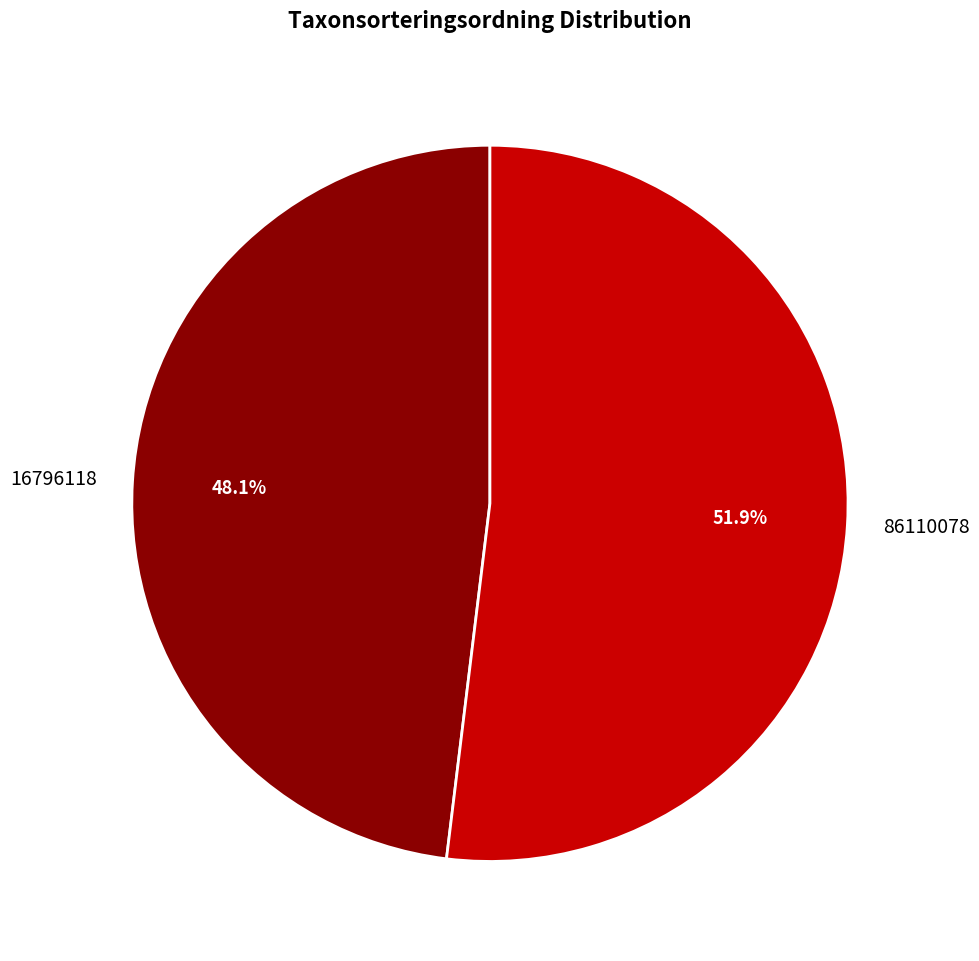

Between 16796118 and 86110078, which is larger?

86110078